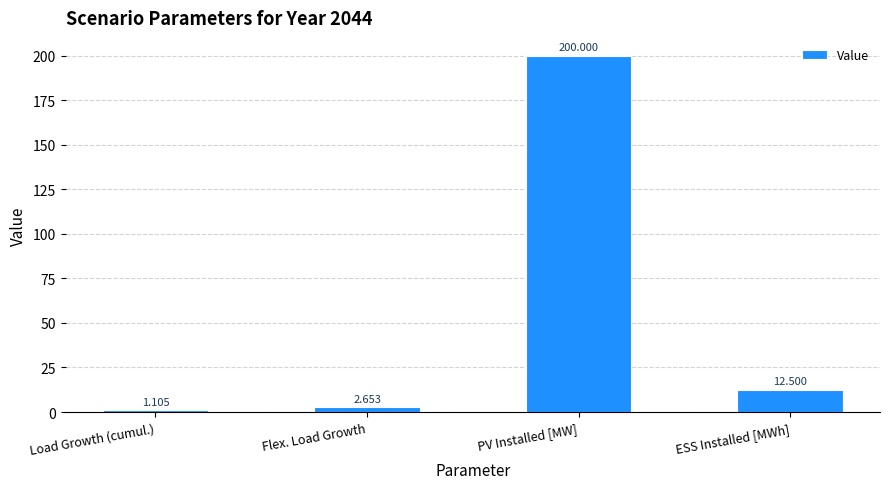

What is the average value?

54.1